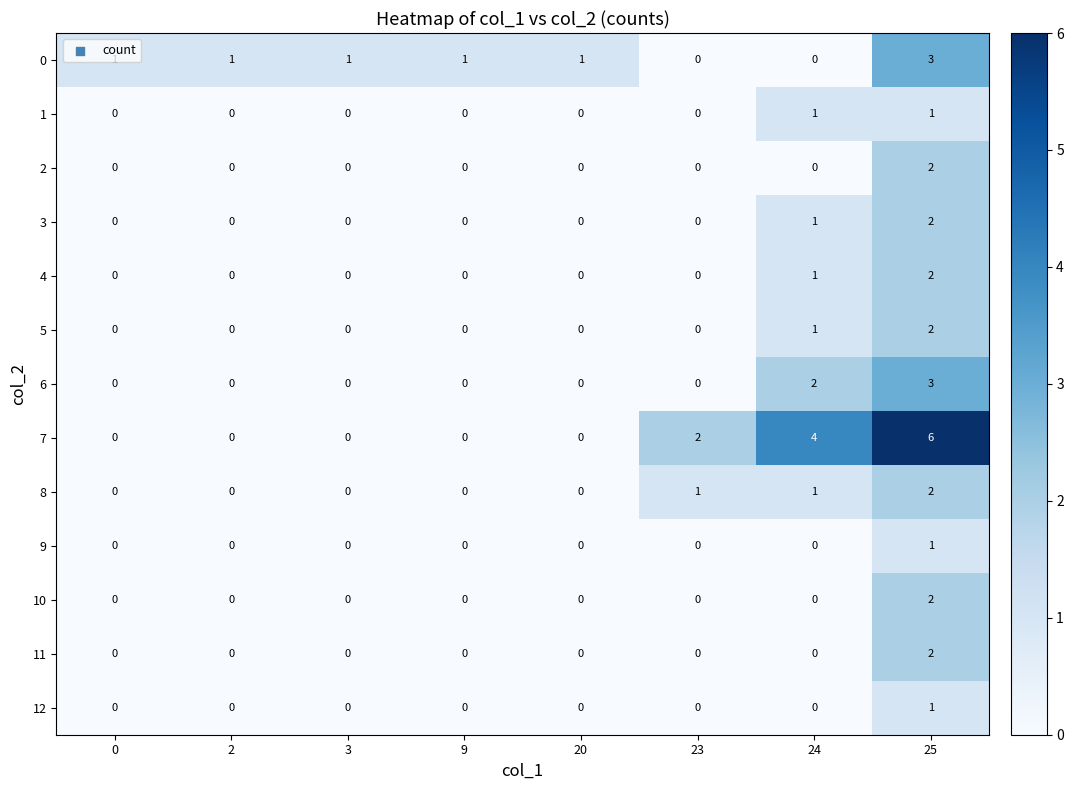

Which label corresponds to the largest value in the chart?

25